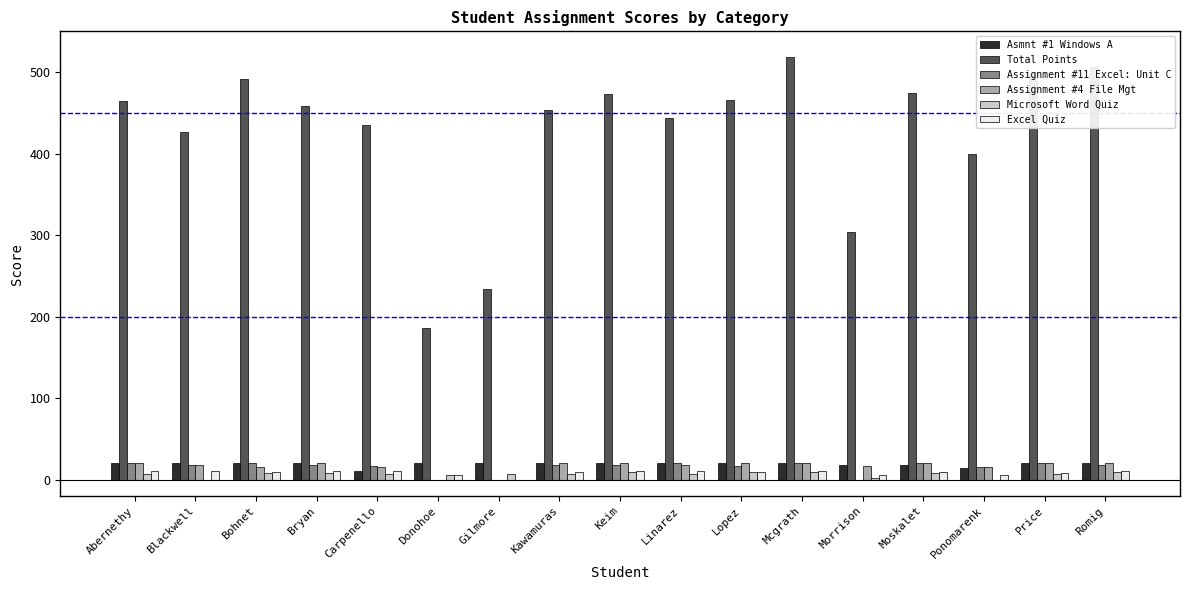

True or false: Assignment #4 File Mgt has a value of 20 at Romig.

True